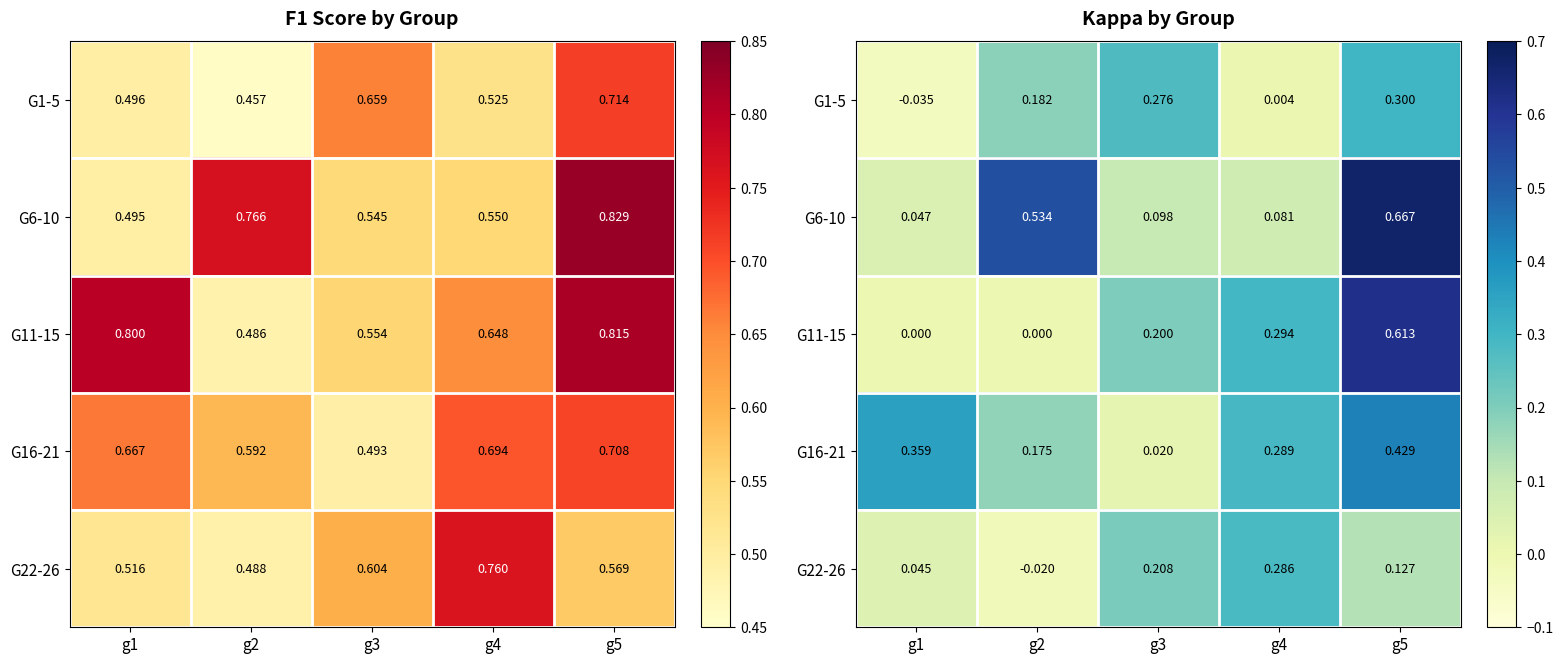

List the labels in order of G1-5 value, largest first.

g5, g3, g2, g4, g1